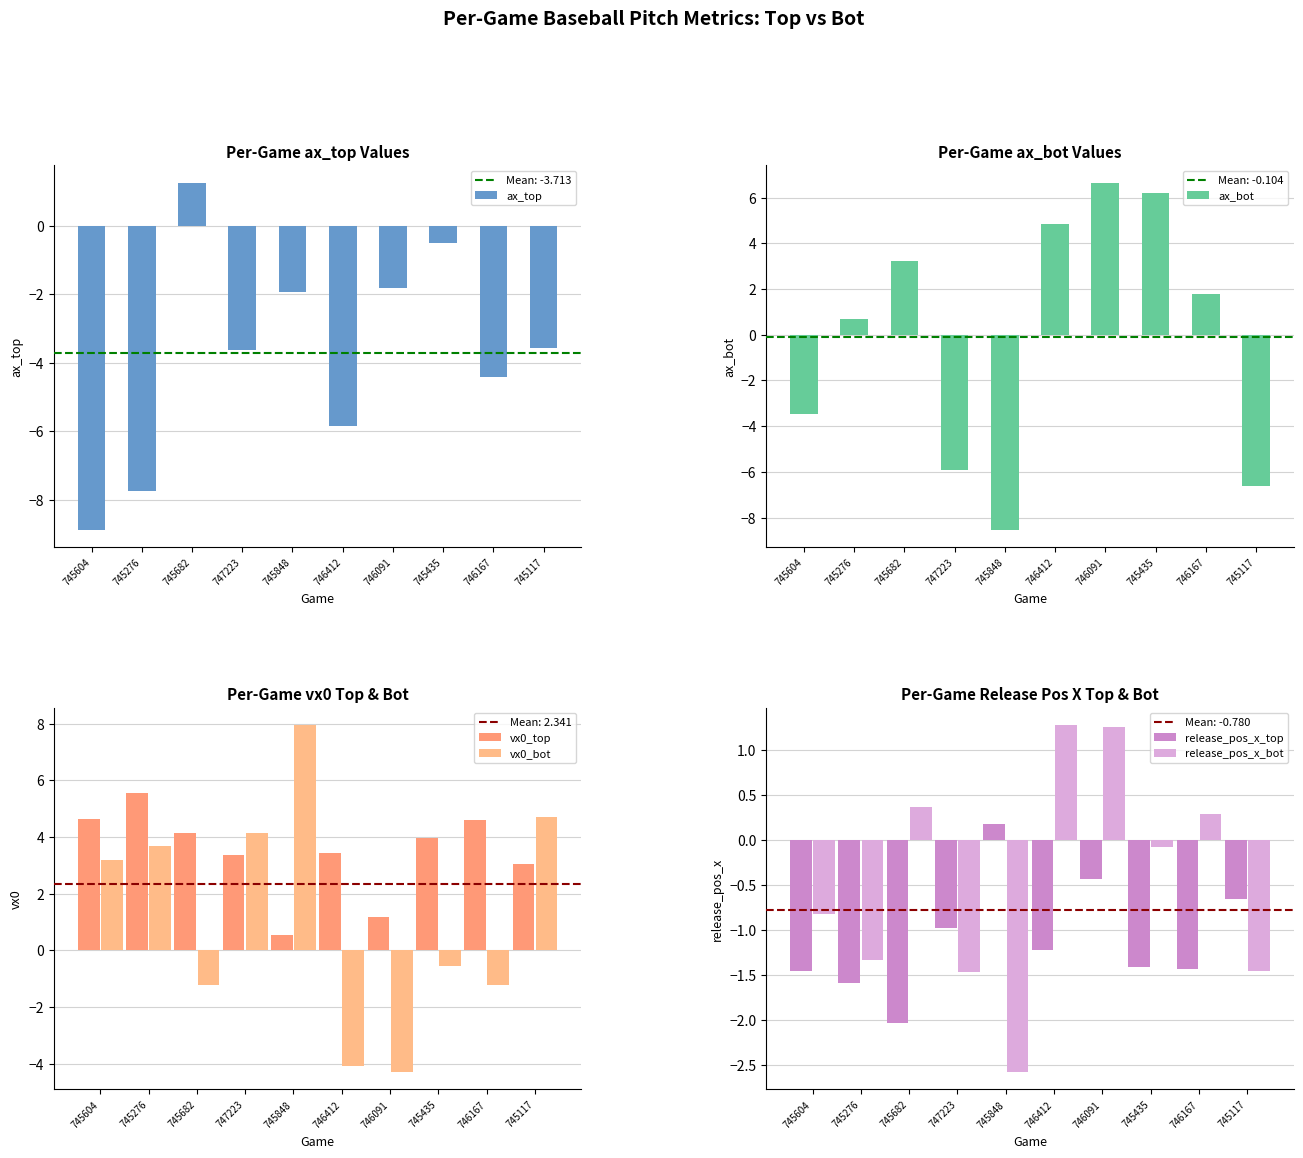

At which category does the chart reach its peak across all series?

745848